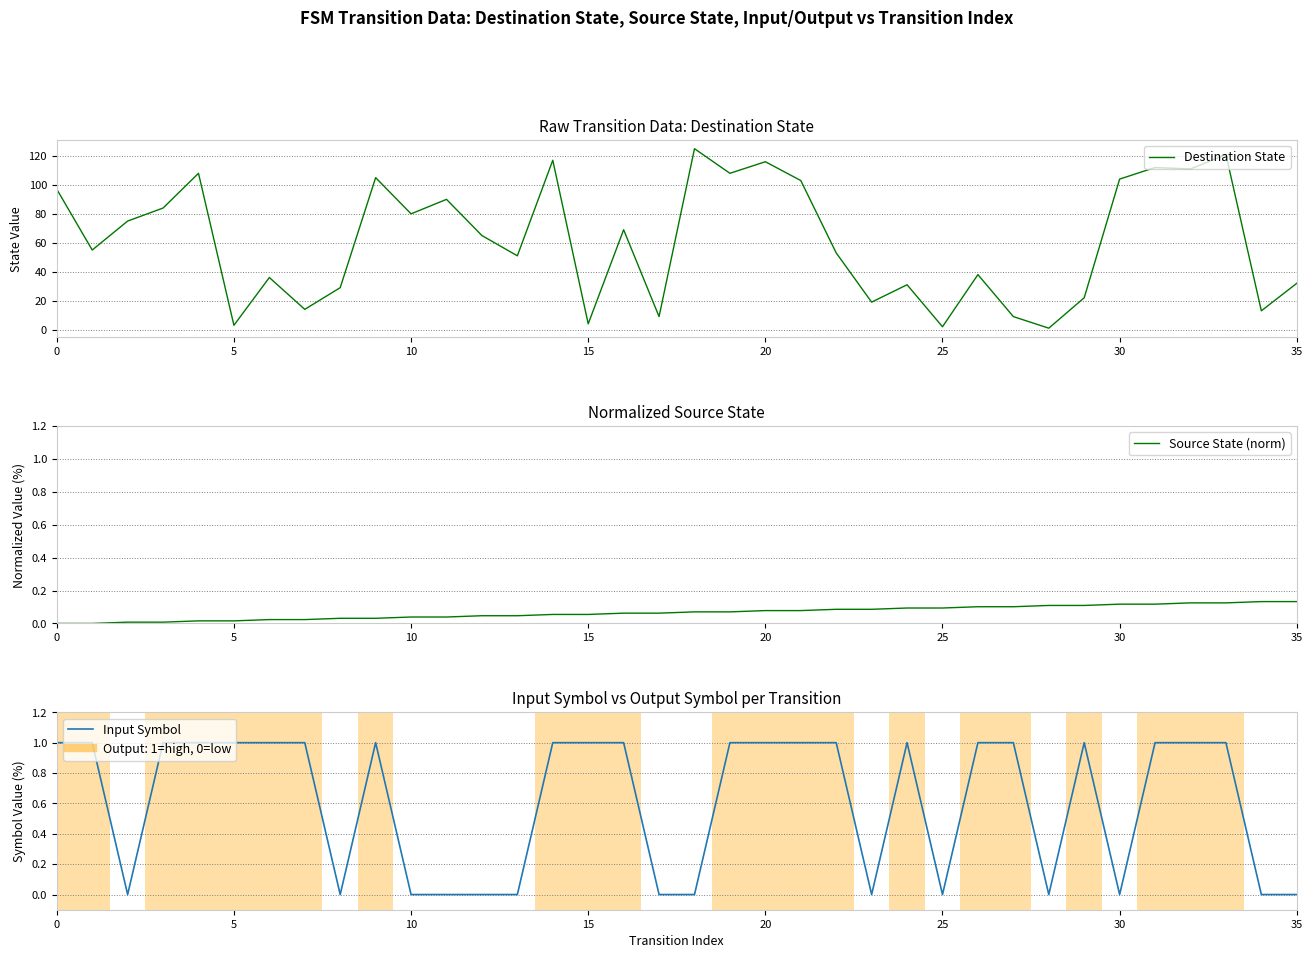

Is it true that Destination State equals 9.0 at 17?

True